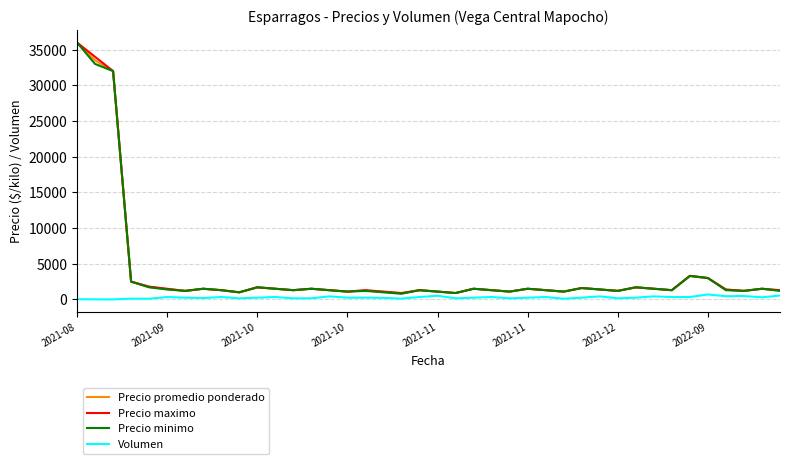

What is the lowest value of the Precio promedio ponderado series?

858